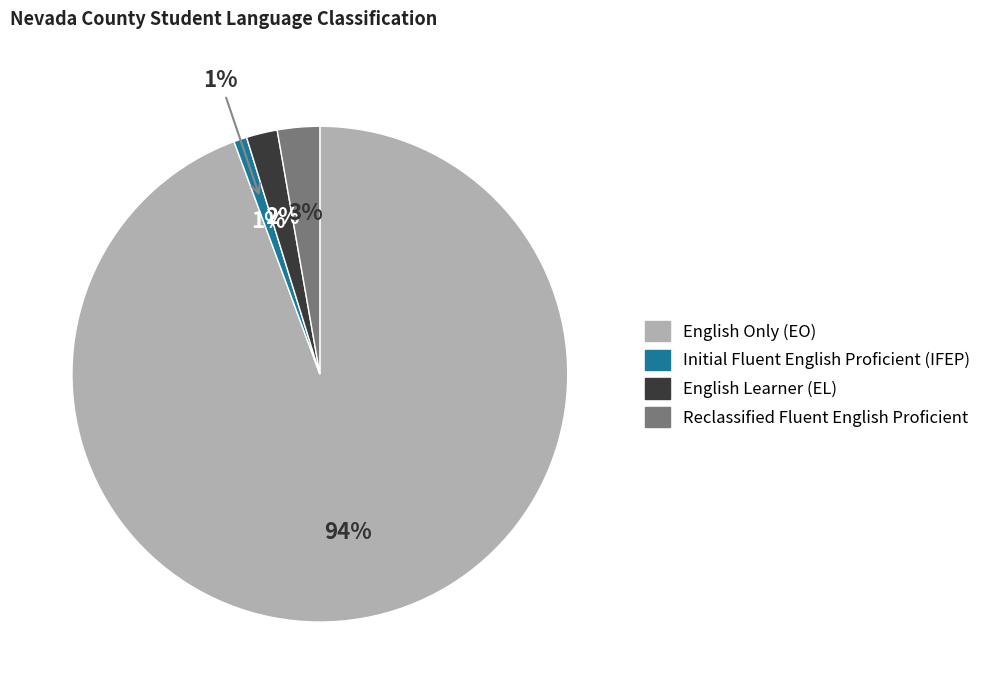

Count the number of slices in the pie.

5